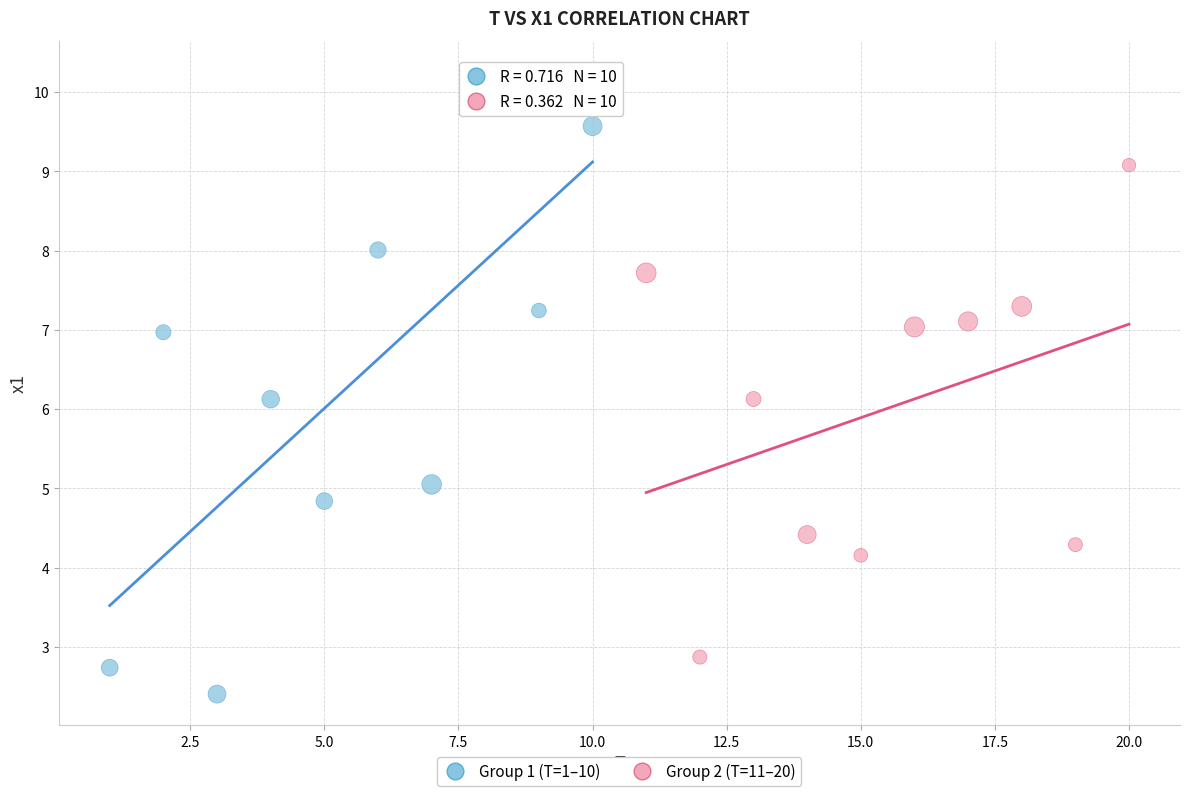

Which series has the widest spread of Y values?

Group 1 (T=1–10)